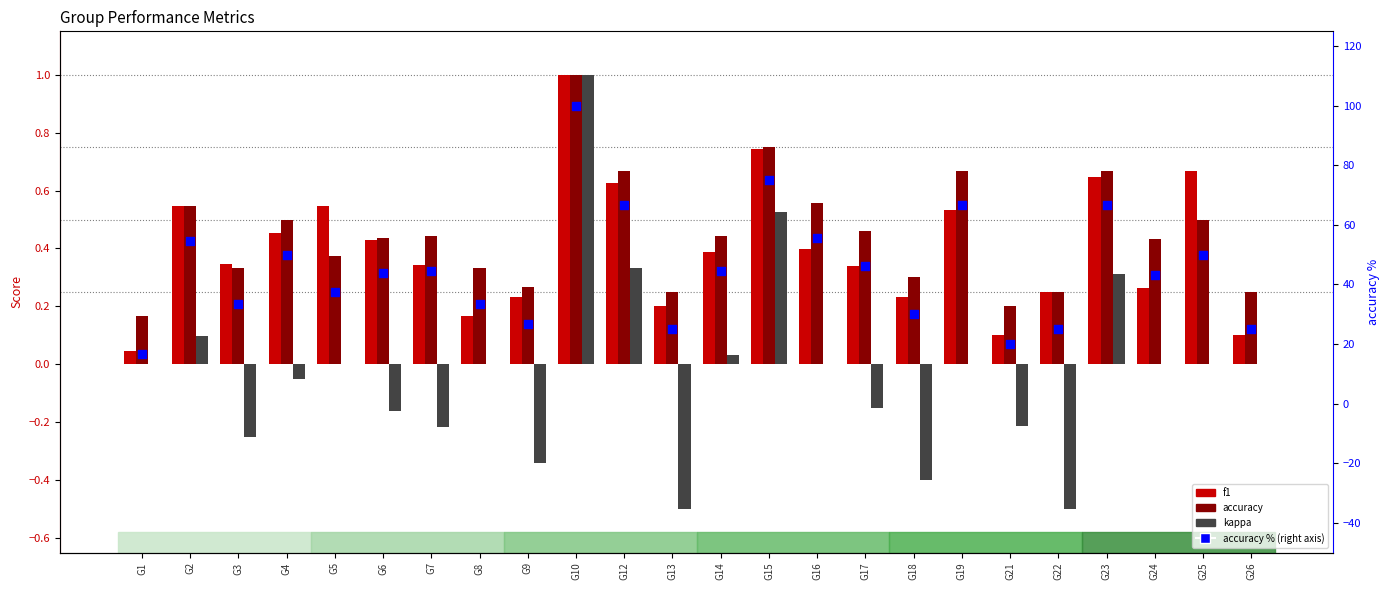

Is the value of kappa at G23 greater than the value of accuracy at G13?

Yes